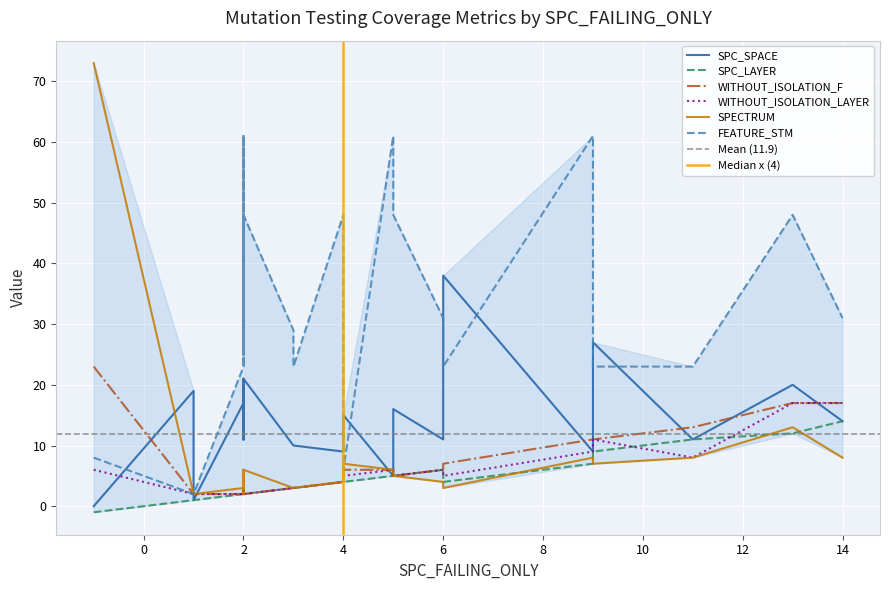

What is the average value of the WITHOUT_ISOLATION_LAYER series?

6